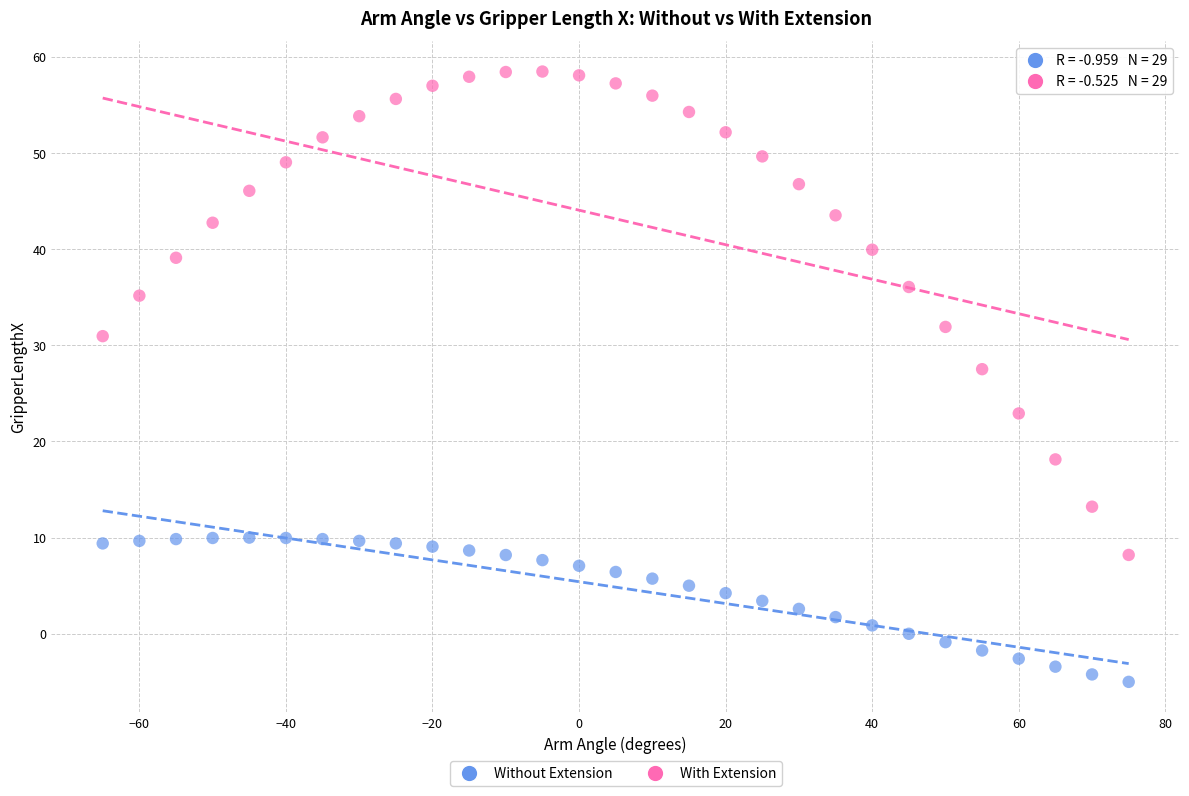

Which series reaches the maximum Y coordinate?

With Extension